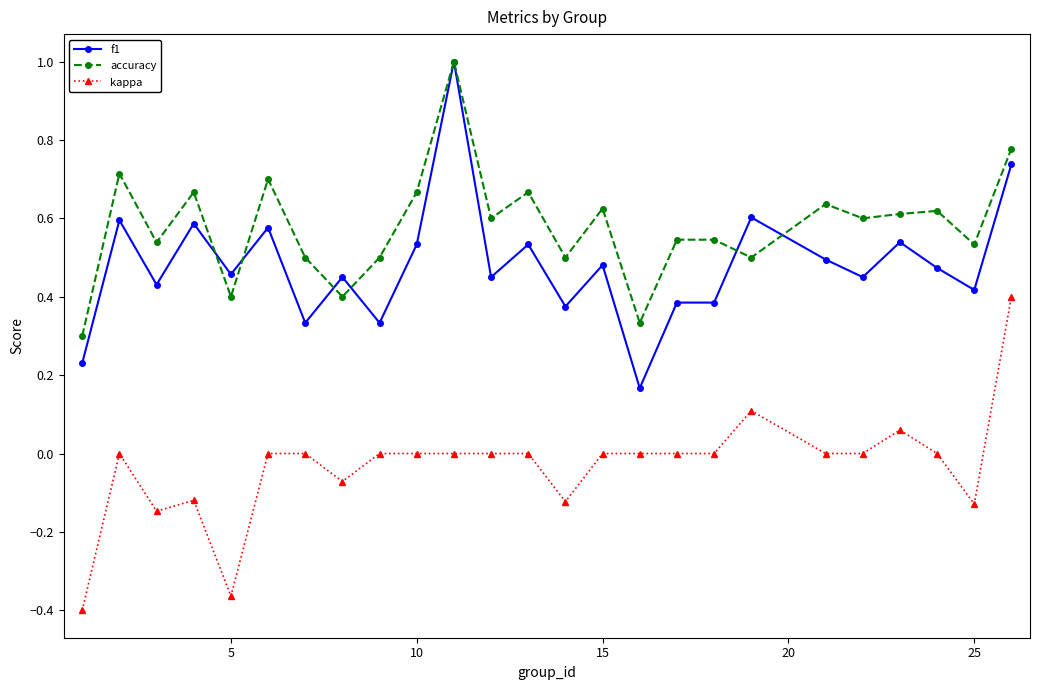

True or false: kappa has more than 1 interior local peaks.

True